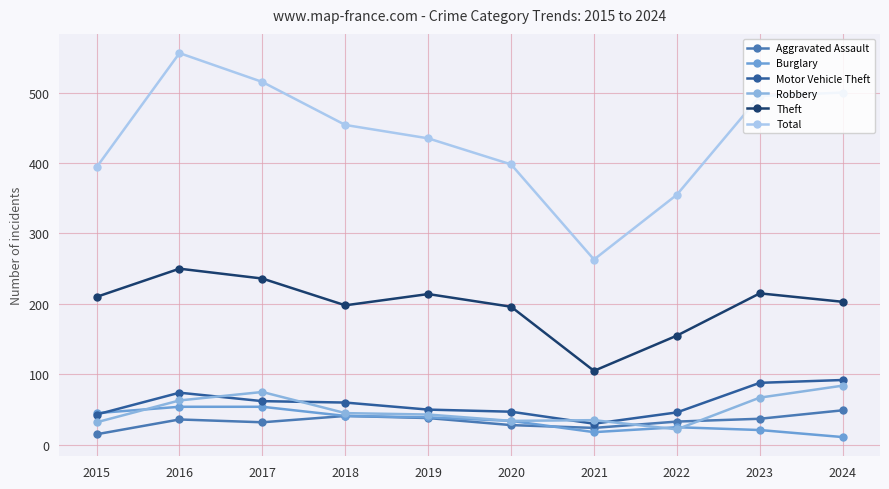

What is the sum of the Total values at 2017 and 2019?

950